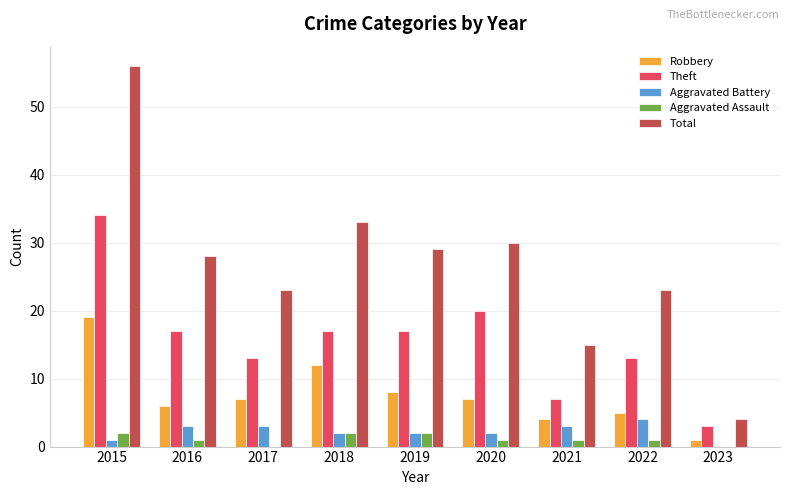

Is it true that Total equals 7 at 2022?

False